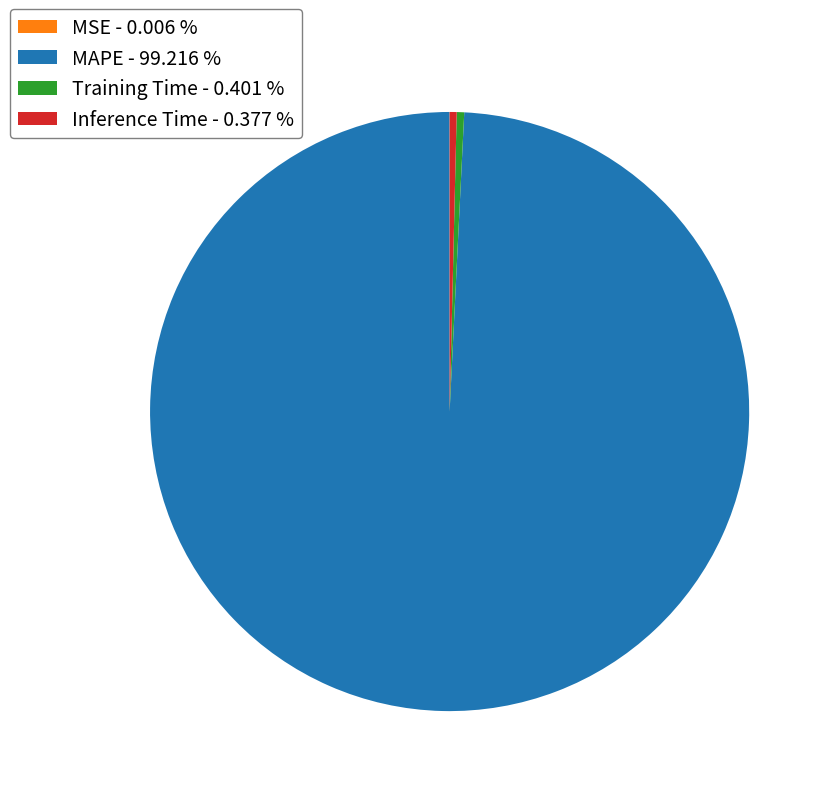

Between Training Time - 0.401 % and MAPE - 99.216 %, which is larger?

MAPE - 99.216 %